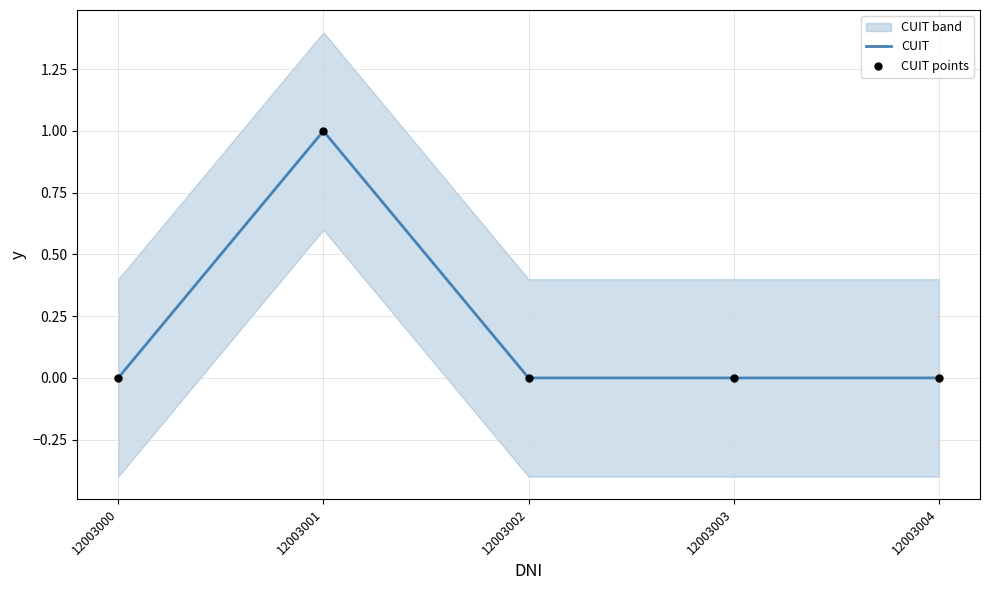

What is the maximum value for CUIT?

1.0